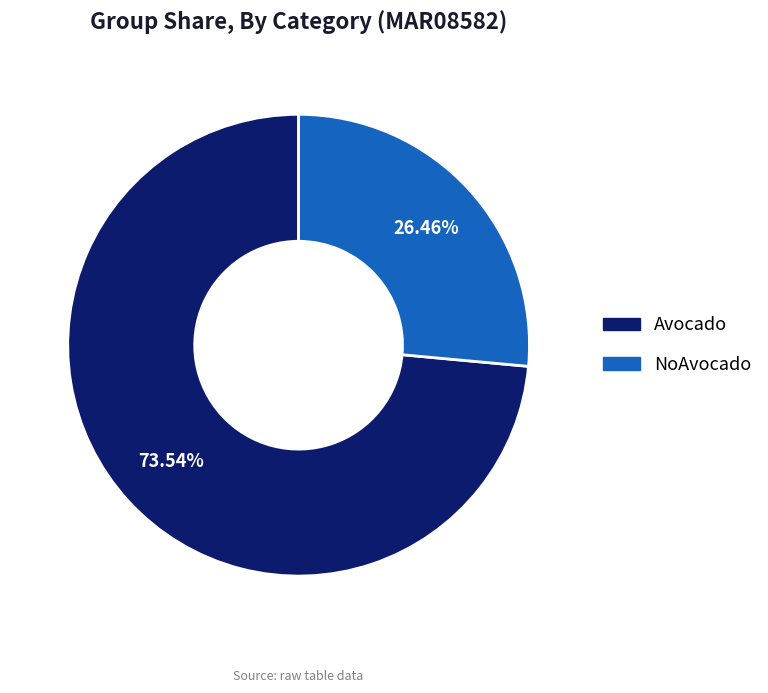

Which has a higher value, NoAvocado or Avocado?

Avocado